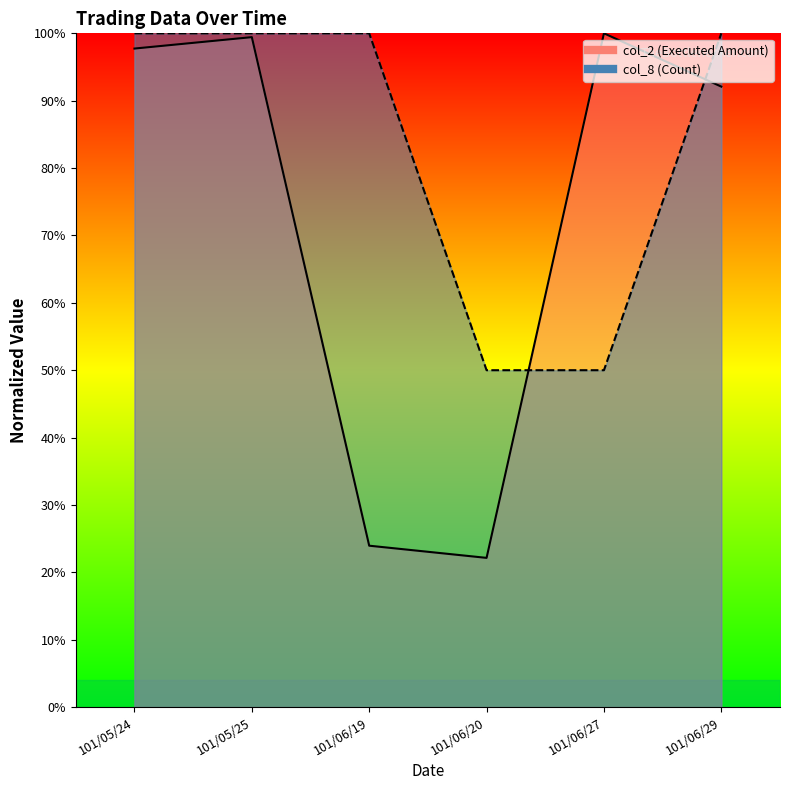

How many data points does each series have?

6